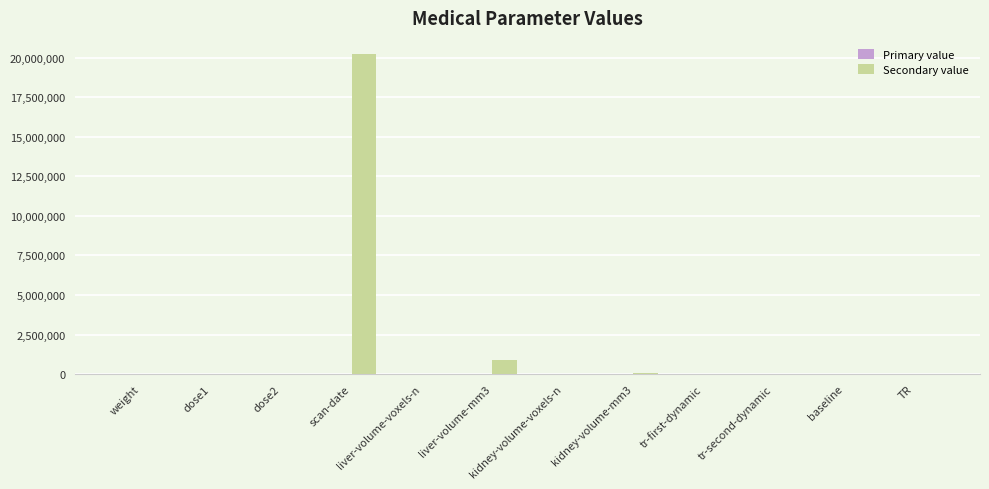

At which label does Secondary value reach its peak?

scan-date